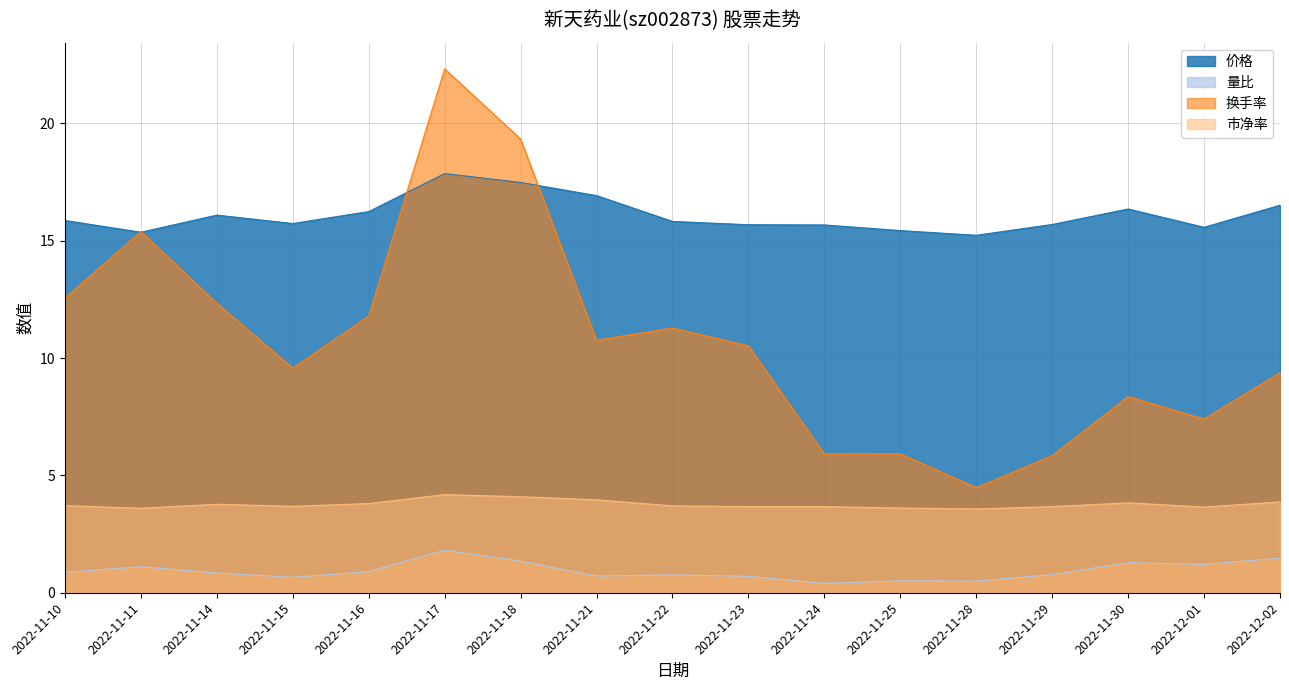

Reading left to right, list all the values displayed in this chart.

价格: 15.9	15.4	16.1	15.7	16.2	17.9	17.5	16.9	15.8	15.7	15.7	15.4	15.2	15.7	16.4	15.6	16.5
量比: 0.9	1.1	0.8	0.7	0.9	1.8	1.4	0.7	0.8	0.7	0.4	0.5	0.5	0.8	1.3	1.2	1.5
换手率: 12.6	15.4	12.3	9.6	11.8	22.3	19.3	10.8	11.3	10.5	5.9	5.9	4.5	5.8	8.4	7.4	9.4
市净率: 3.7	3.6	3.8	3.7	3.8	4.2	4.1	4.0	3.7	3.7	3.7	3.6	3.6	3.7	3.8	3.6	3.9